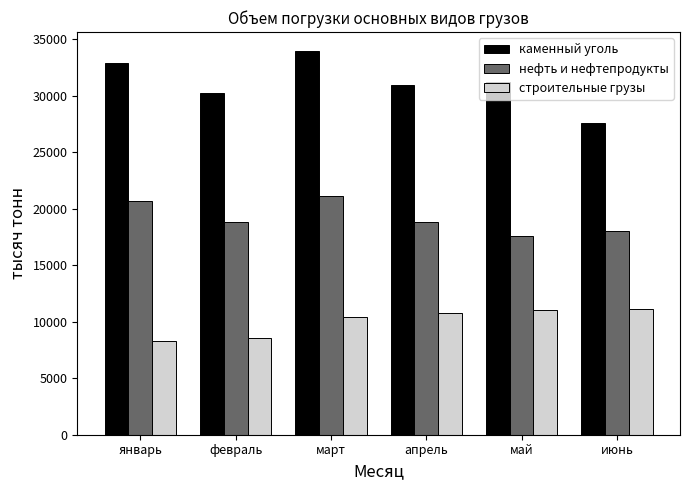

What position from the right is февраль?

5